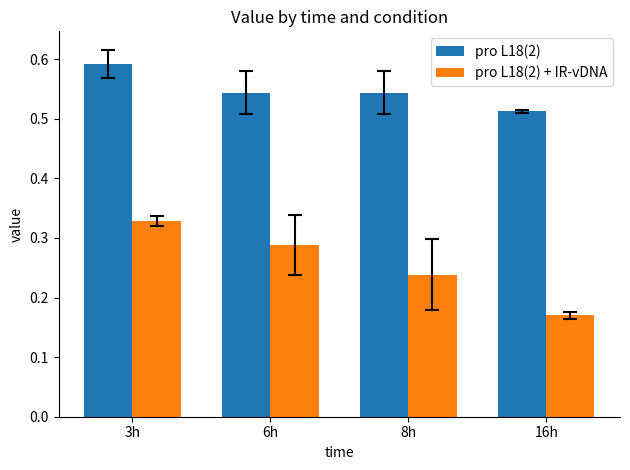

List the series in order of their peak value, lowest first.

pro L18(2) + IR-vDNA, pro L18(2)